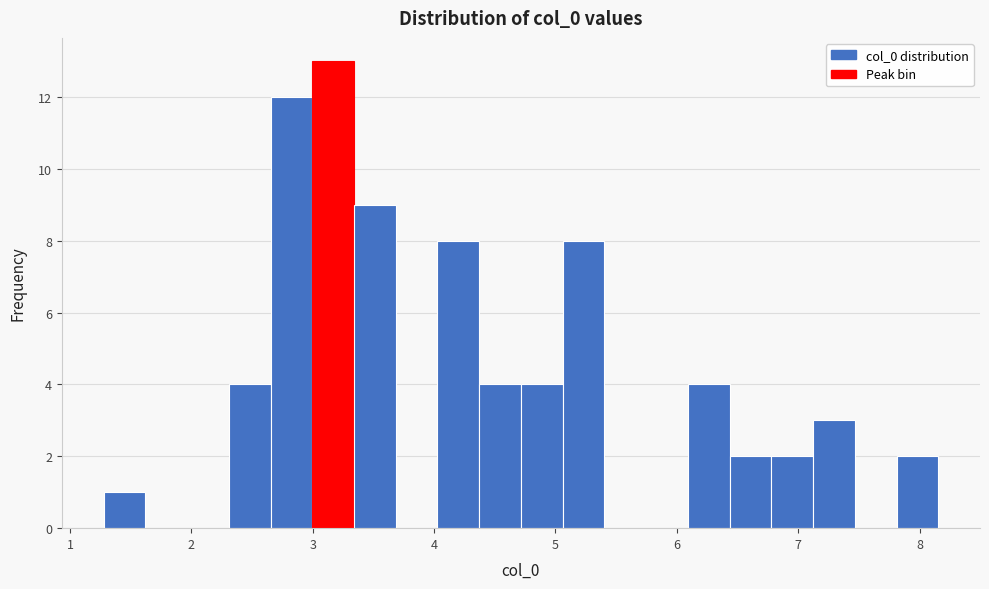

Around what value on the x-axis is the tallest bar? Give the approximate position of its centre, as read against the axis.

3.2